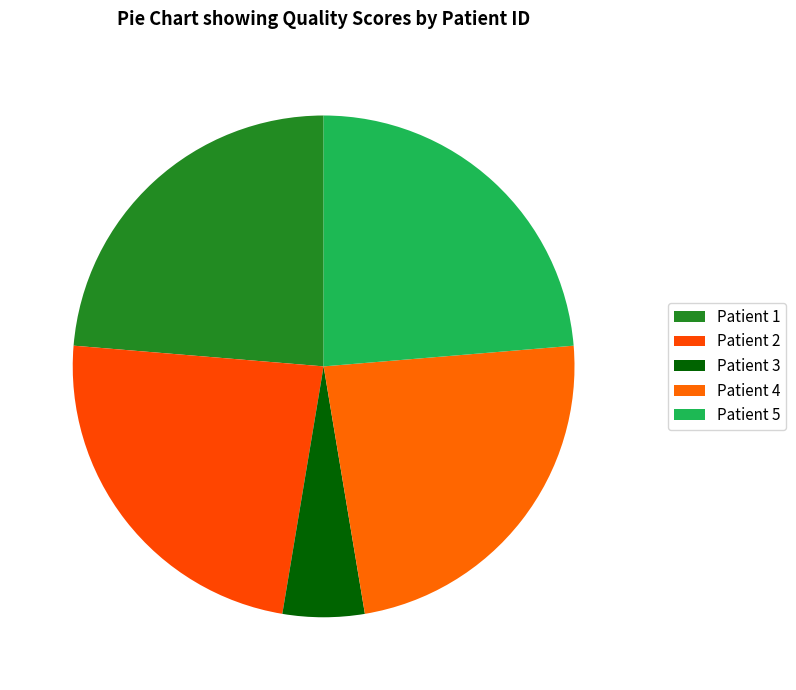

Is it true that Patient 2 is 31% of the pie?

False